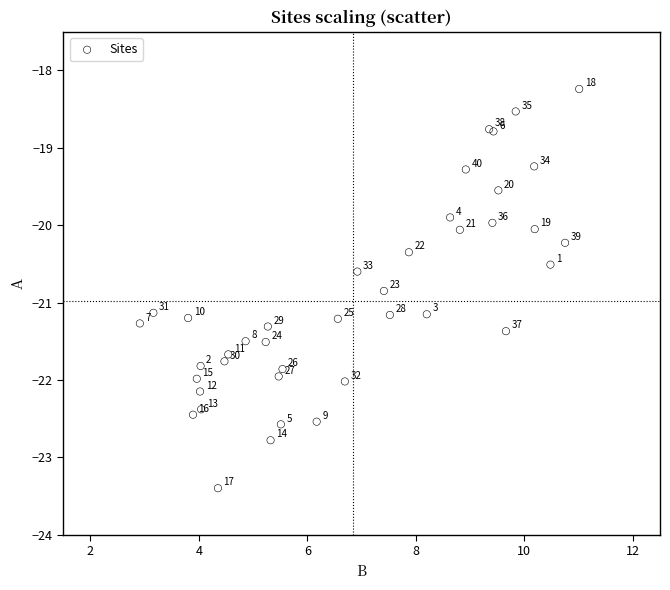

What Y value in the scatter plot is closest to -20?

-20.0